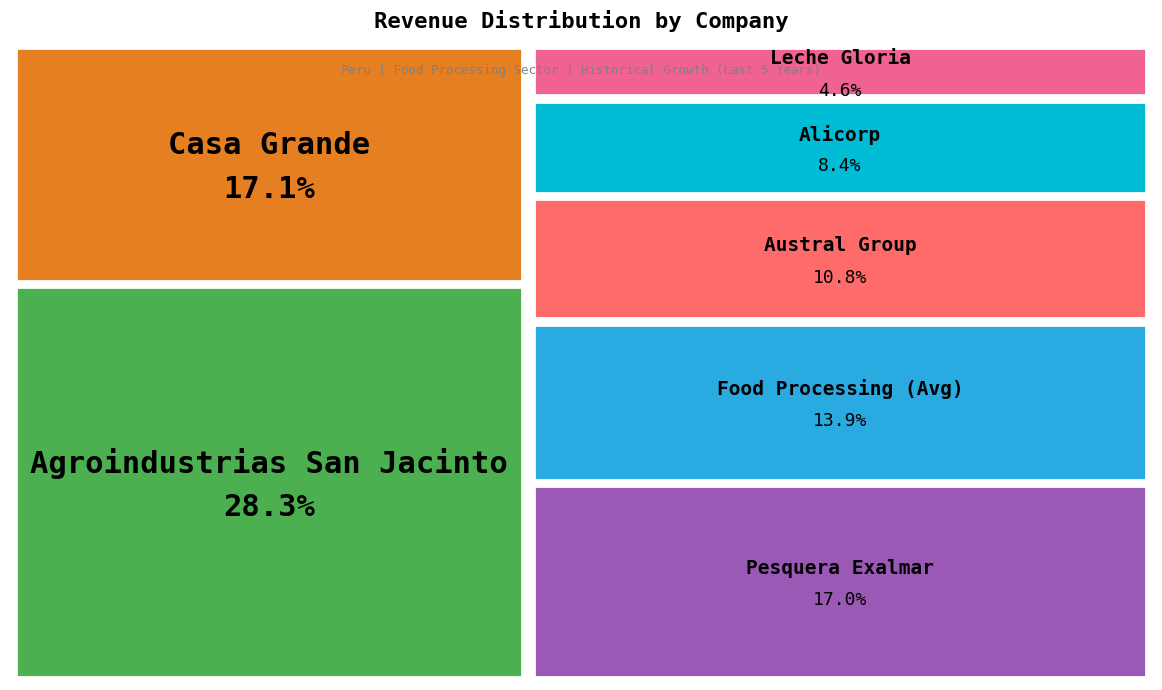

Between Austral Group and Alicorp, which is larger?

Austral Group